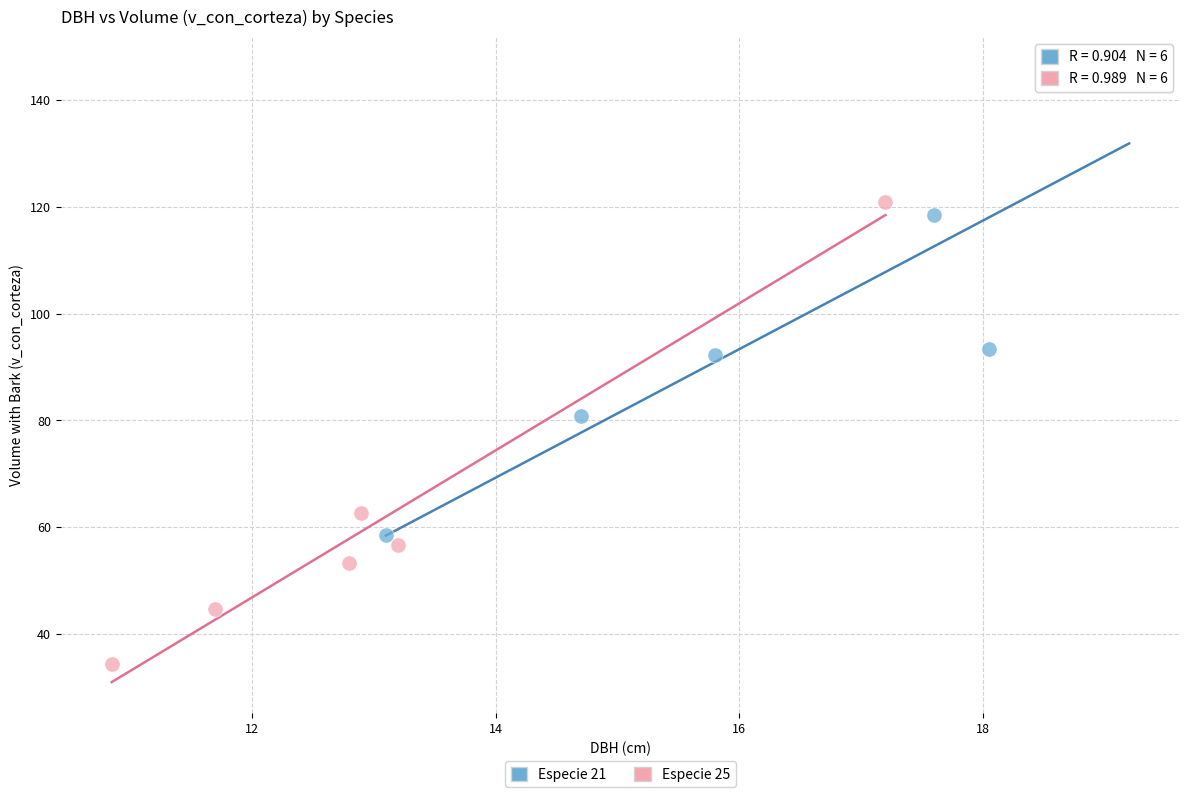

What are all the series names shown in the legend?

Especie 21, Especie 25